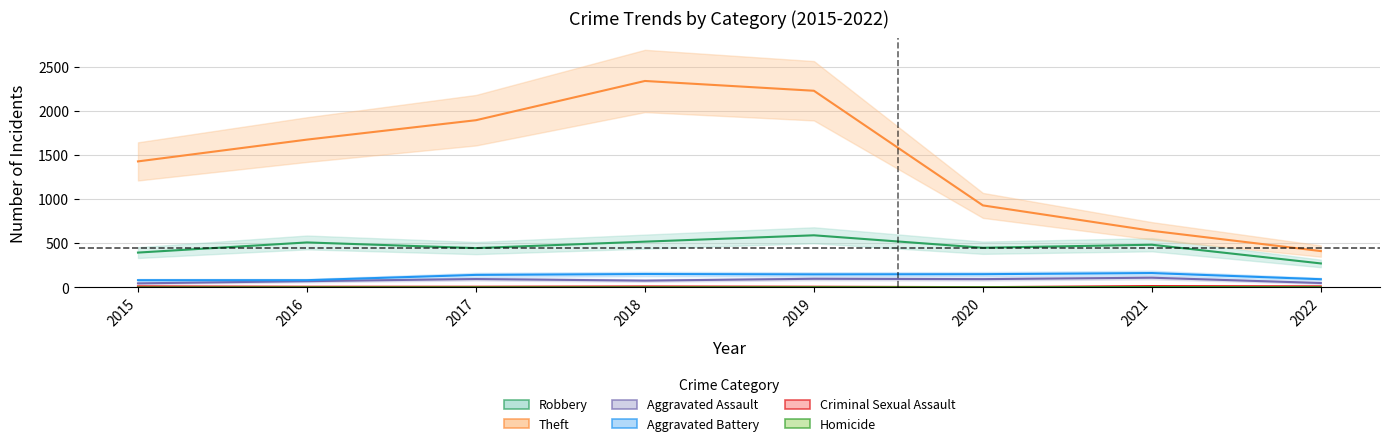

At which label does Homicide first exceed 2?

2021